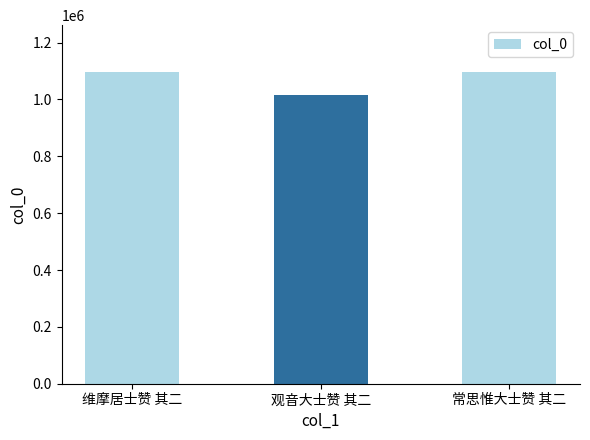

What is the greatest value displayed?

1096961